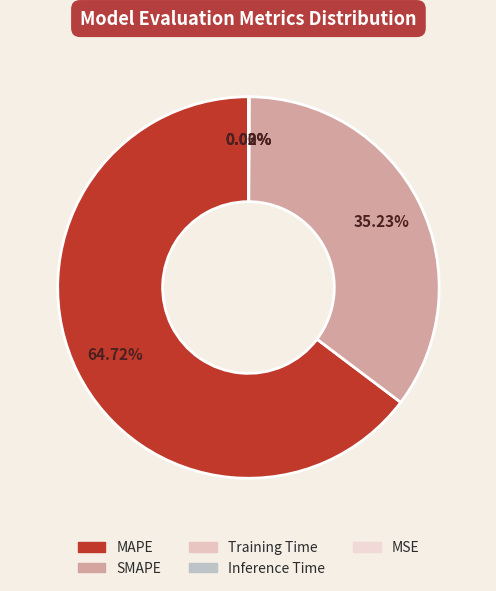

To the nearest percent, what portion does MAPE represent?

65%